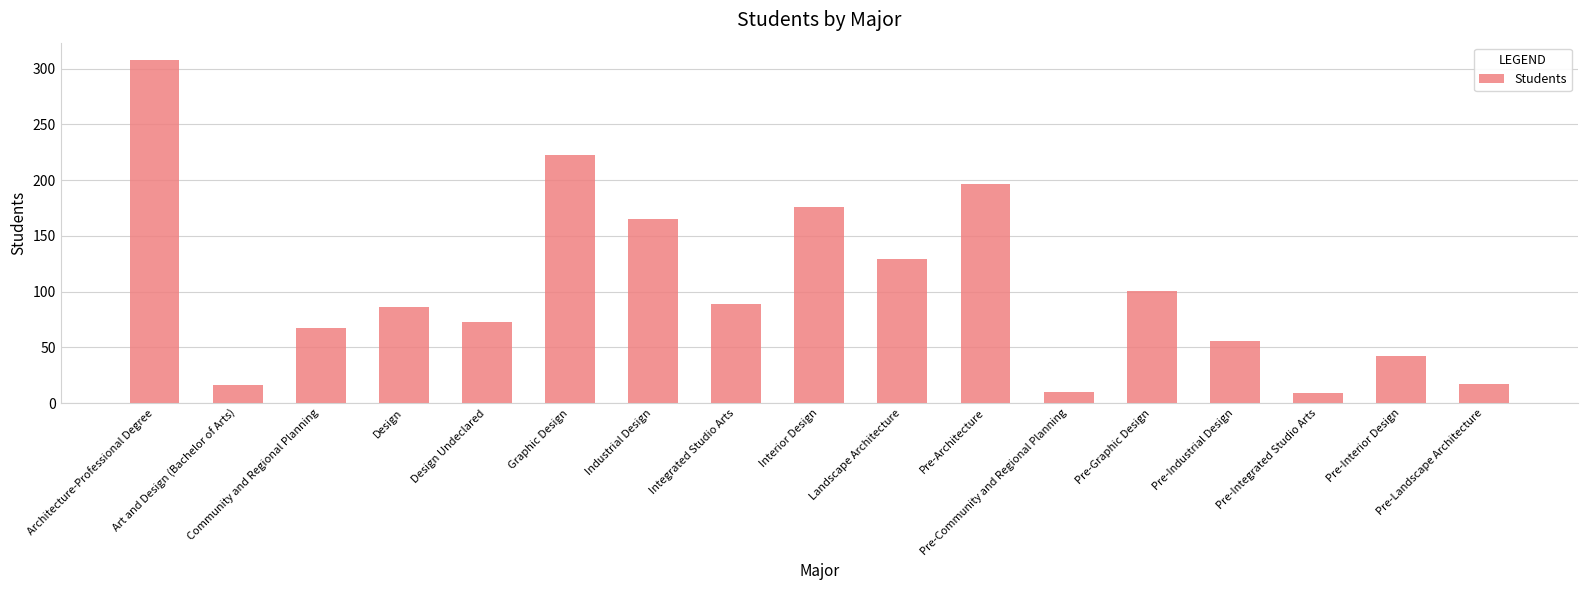

What is the greatest value displayed?

308